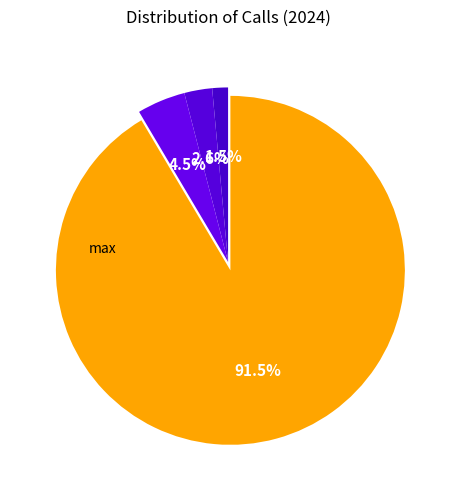

Which category accounts for the majority?

max